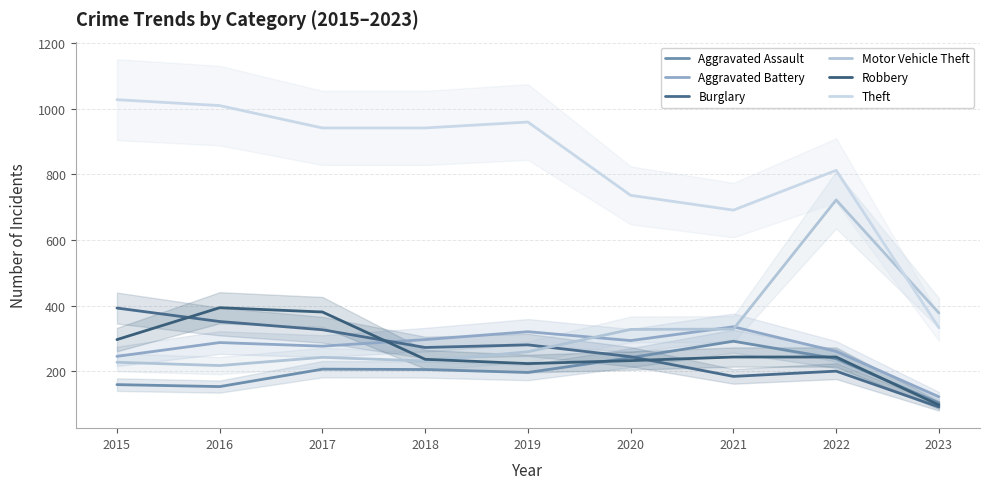

How many intersections are there between Robbery and Motor Vehicle Theft?

1